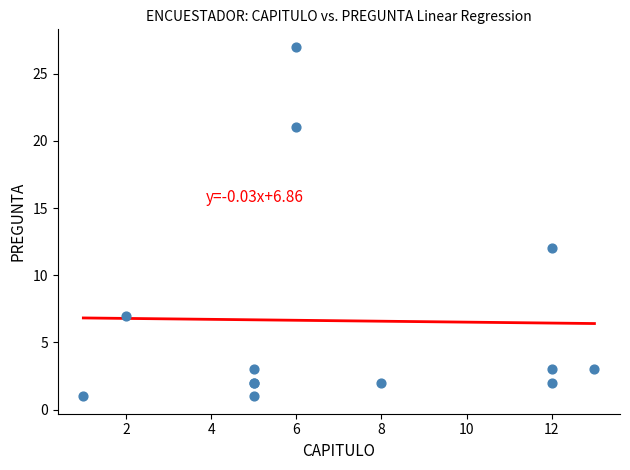

What Y value in the scatter plot is closest to 14?

12